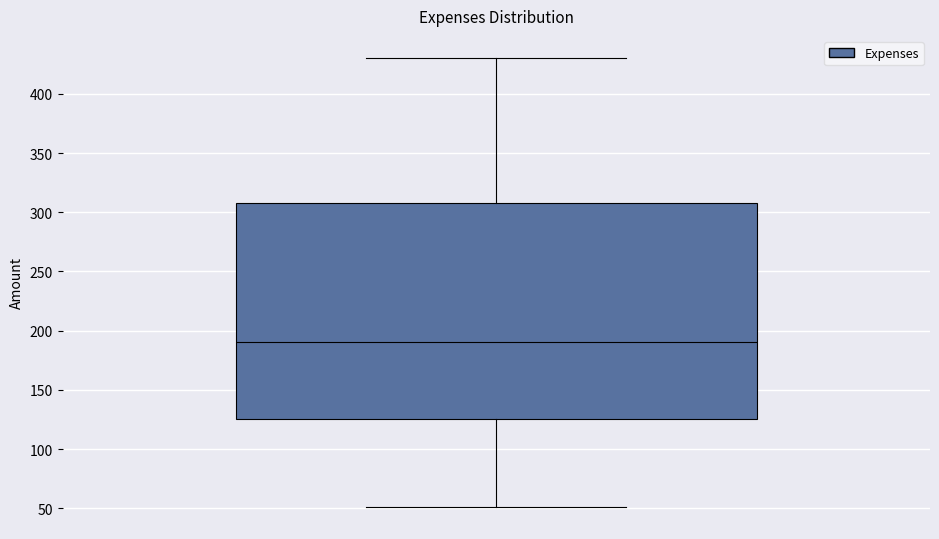

Transcribe this box plot: give where the median line is, the range the box spans, and where the two whiskers end, as read against the y-axis. The values are not printed on the chart, so give them approximately, as read against the axis.

median 190, box 125 to 310, whiskers 50 to 430